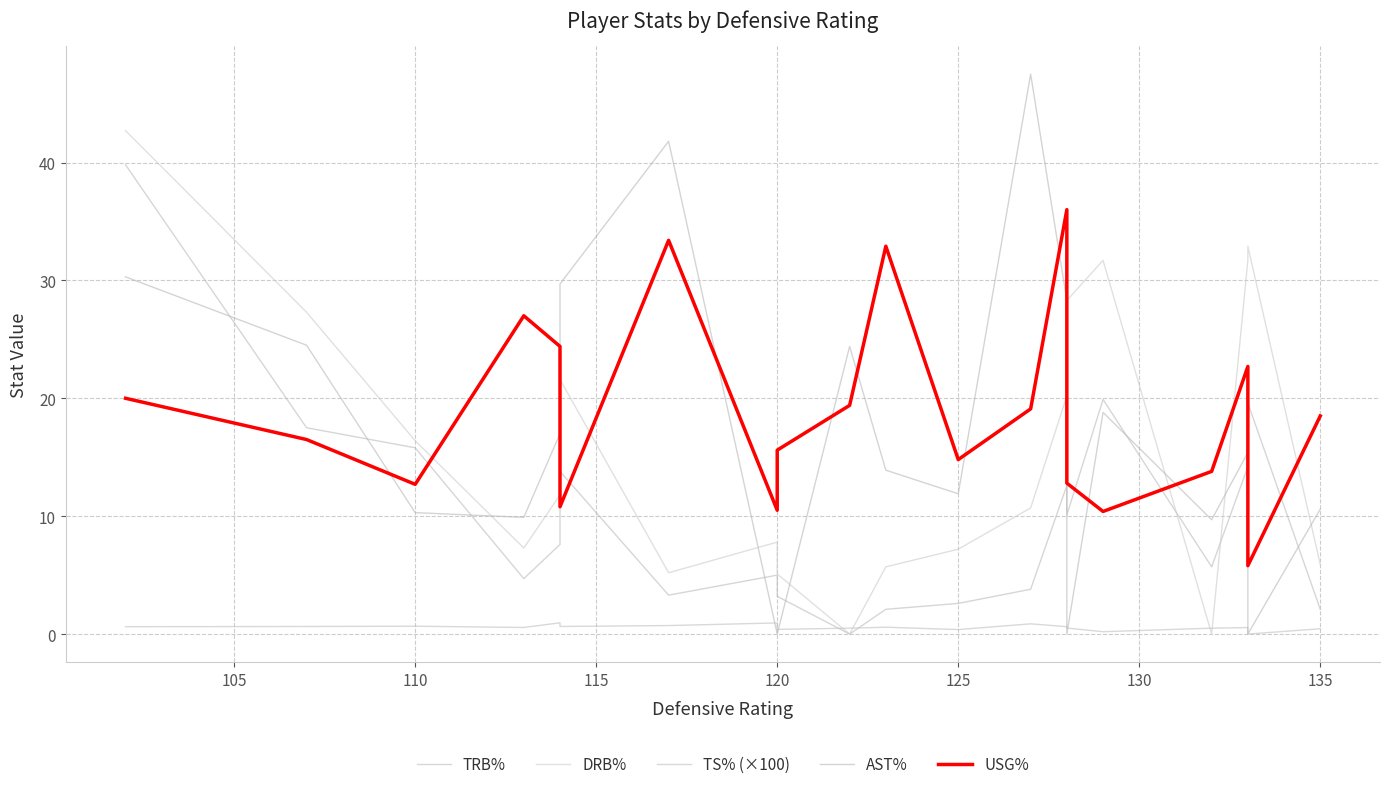

Rank the series by their maximum value, from highest to lowest.

AST%, DRB%, TRB%, USG%, TS% (×100)